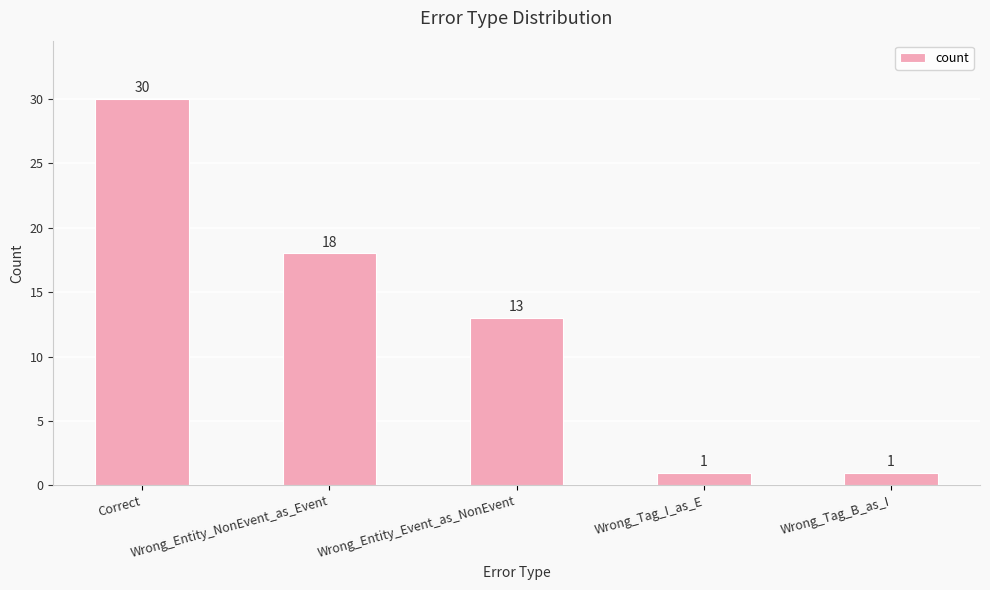

What is the label of the 5th bar from the left?

Wrong_Tag_B_as_I